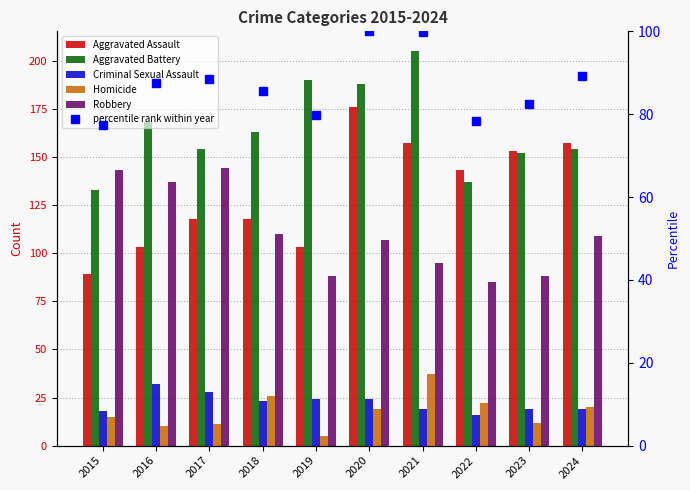

What is the difference between the highest and lowest values at 2024?

138